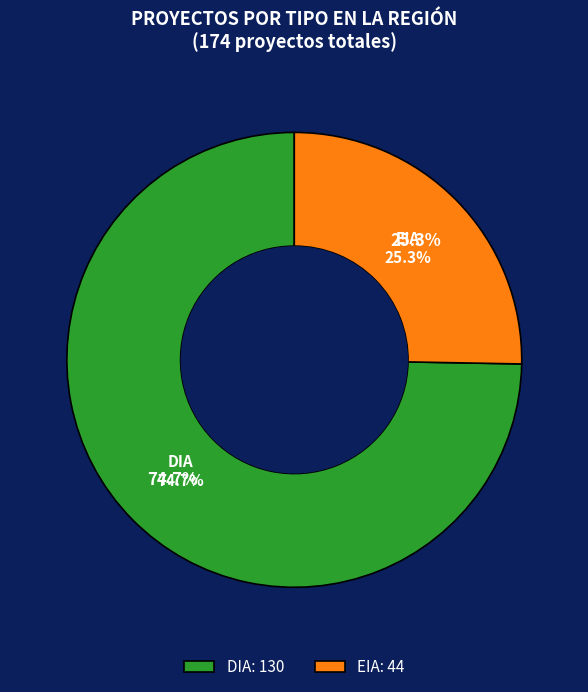

Combined, do DIA and EIA account for over 50%?

Yes